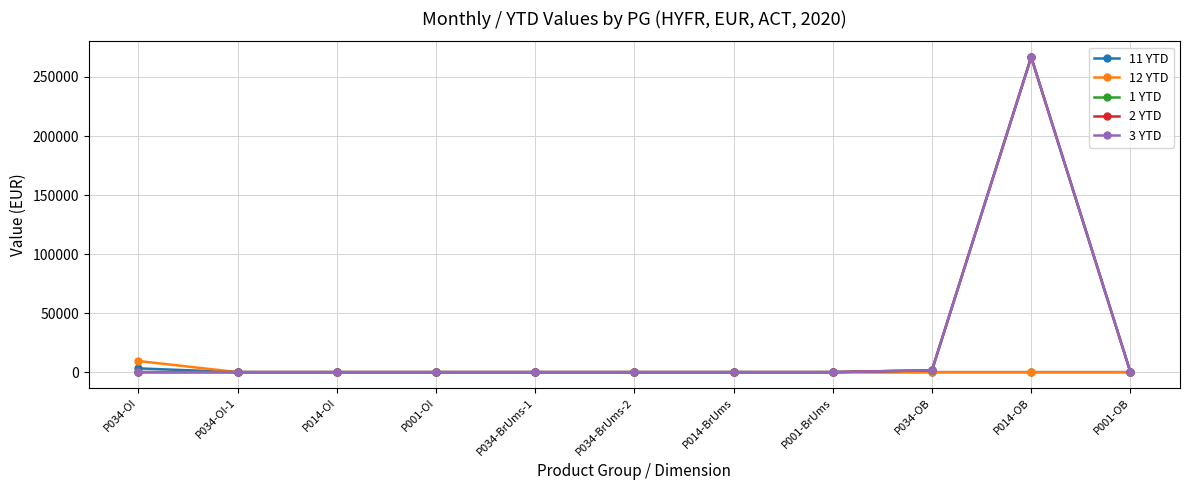

True or false: 2 YTD has a value of -126727 at P034-BrUms-2.

False